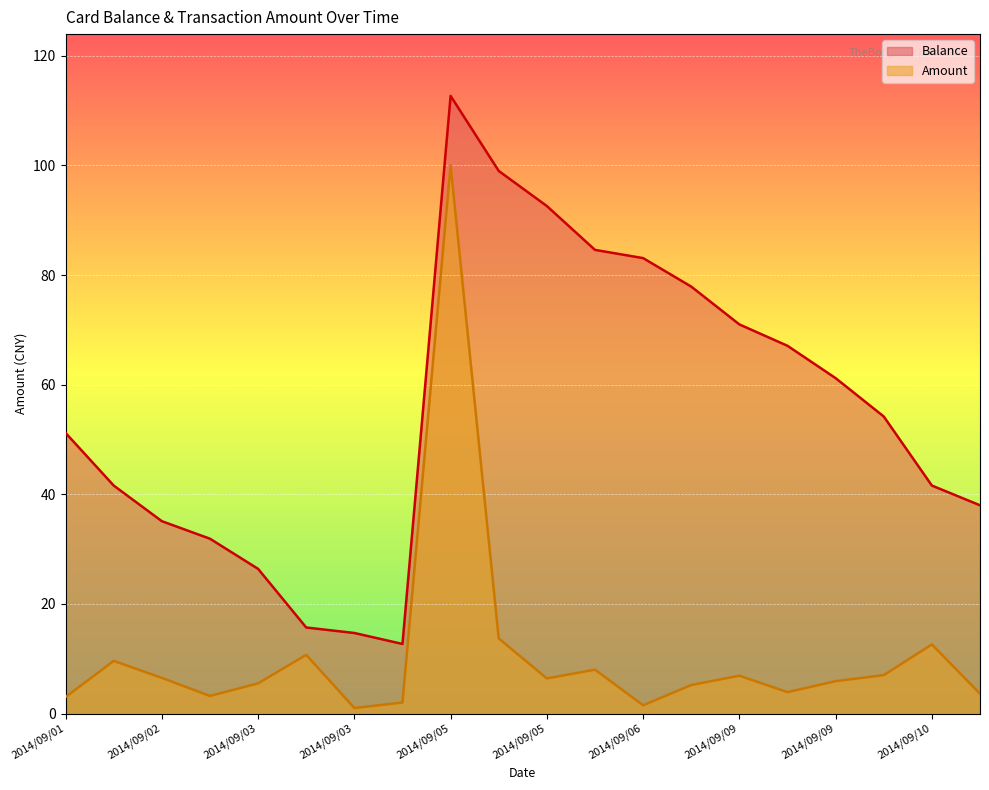

What is the difference between the highest and lowest values at 2014/09/03?

20.9